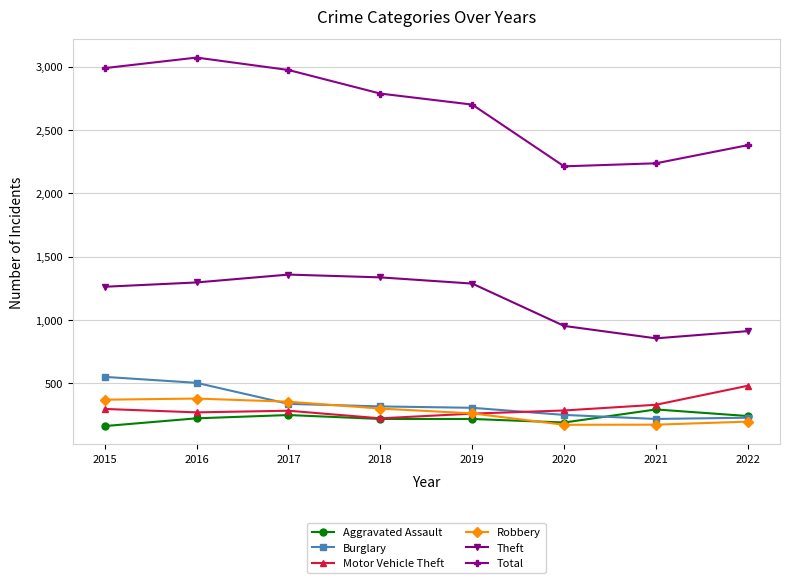

Which series changed the most between 2019 and 2022?

Theft